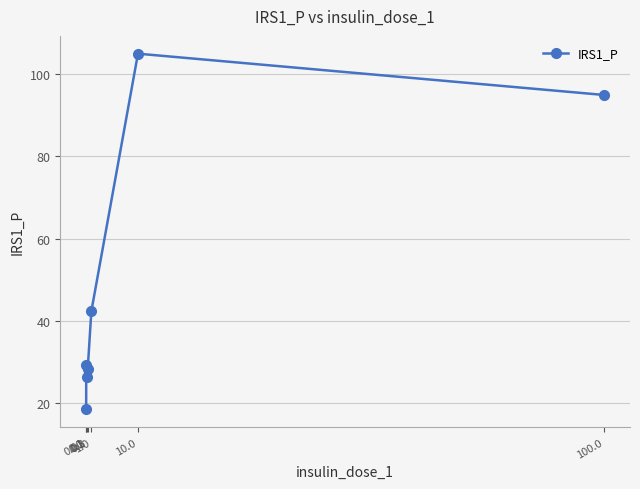

Reading left to right, list all the values displayed in this chart.

18.4	29.1	26.4	28.3	42.3	105.0	95.0